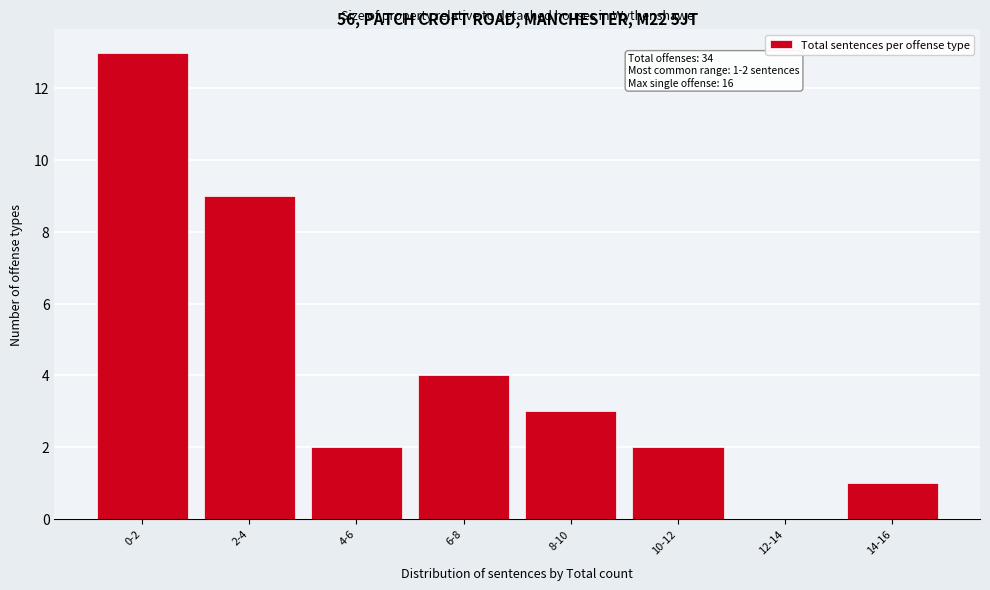

Reading right to left, list all the values displayed in this chart.

14-16=1	12-14=0	10-12=2	8-10=3	6-8=4	4-6=2	2-4=9	0-2=13